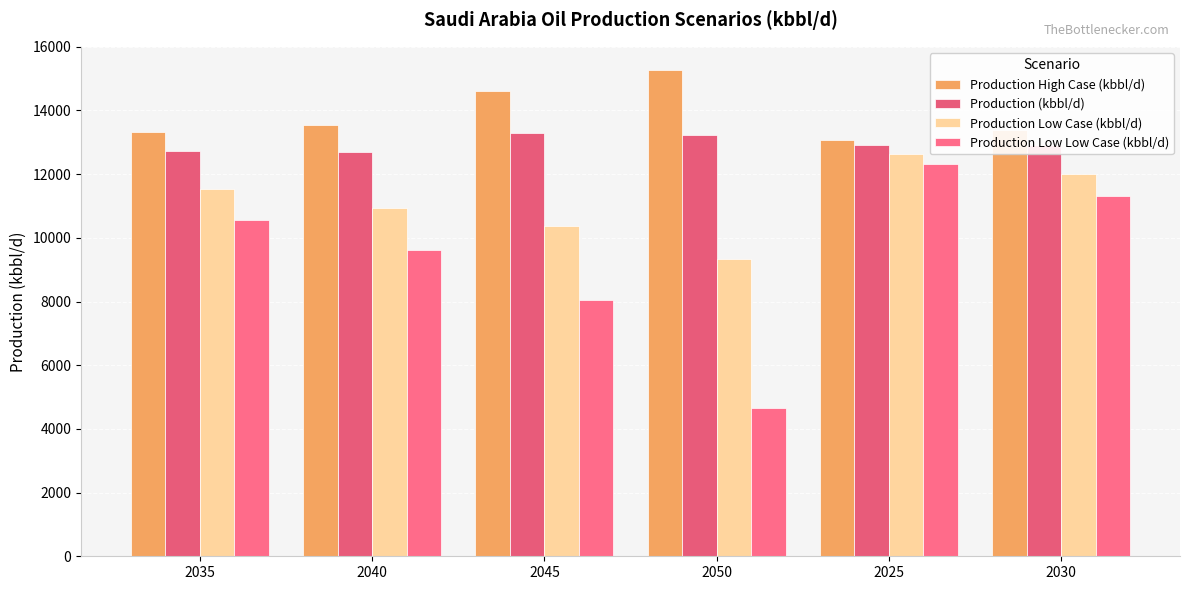

What is the label of the 1st bar from the left?

2035